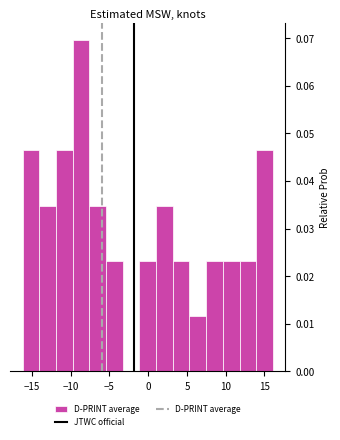

Reading left to right, transcribe this chart: for each bar, give the range it covers on the x-axis and its height. Neither the bar edges nor the heights are printed on the chart, so give them approximately, as read against the axes.

-16.0 to -14.0: 0.046
-14.0 to -12.0: 0.035
-12.0 to -9.5: 0.046
-9.5 to -7.5: 0.070
-7.5 to -5.5: 0.035
-5.5 to -3.5: 0.023
-3.5 to -1.0: 0
-1.0 to 1.0: 0.023
1.0 to 3.0: 0.035
3.0 to 5.5: 0.023
5.5 to 7.5: 0.012
7.5 to 9.5: 0.023
9.5 to 12.0: 0.023
12.0 to 14.0: 0.023
14.0 to 16.0: 0.046